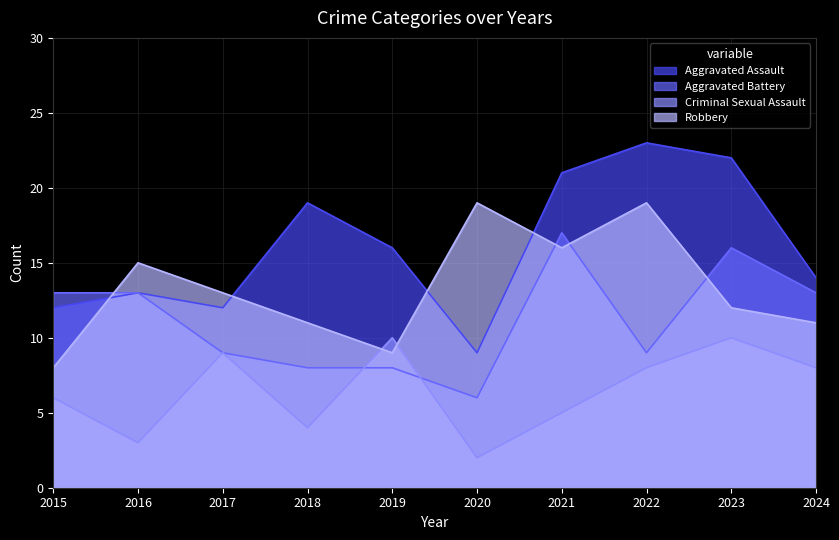

Does the chart display data point markers on the line(s)?

No